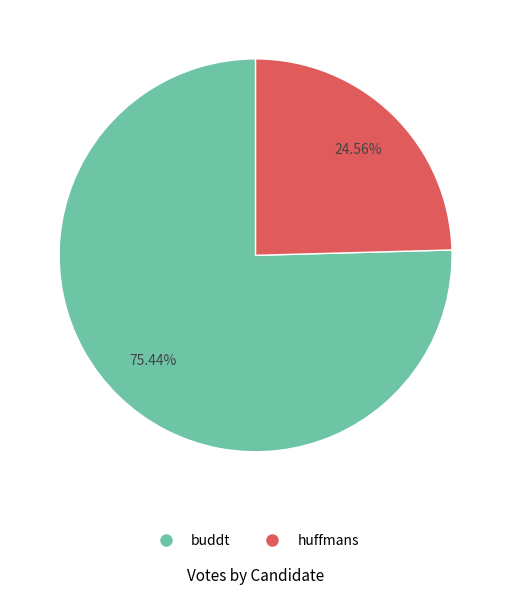

To the nearest percent, what portion does huffmans represent?

25%